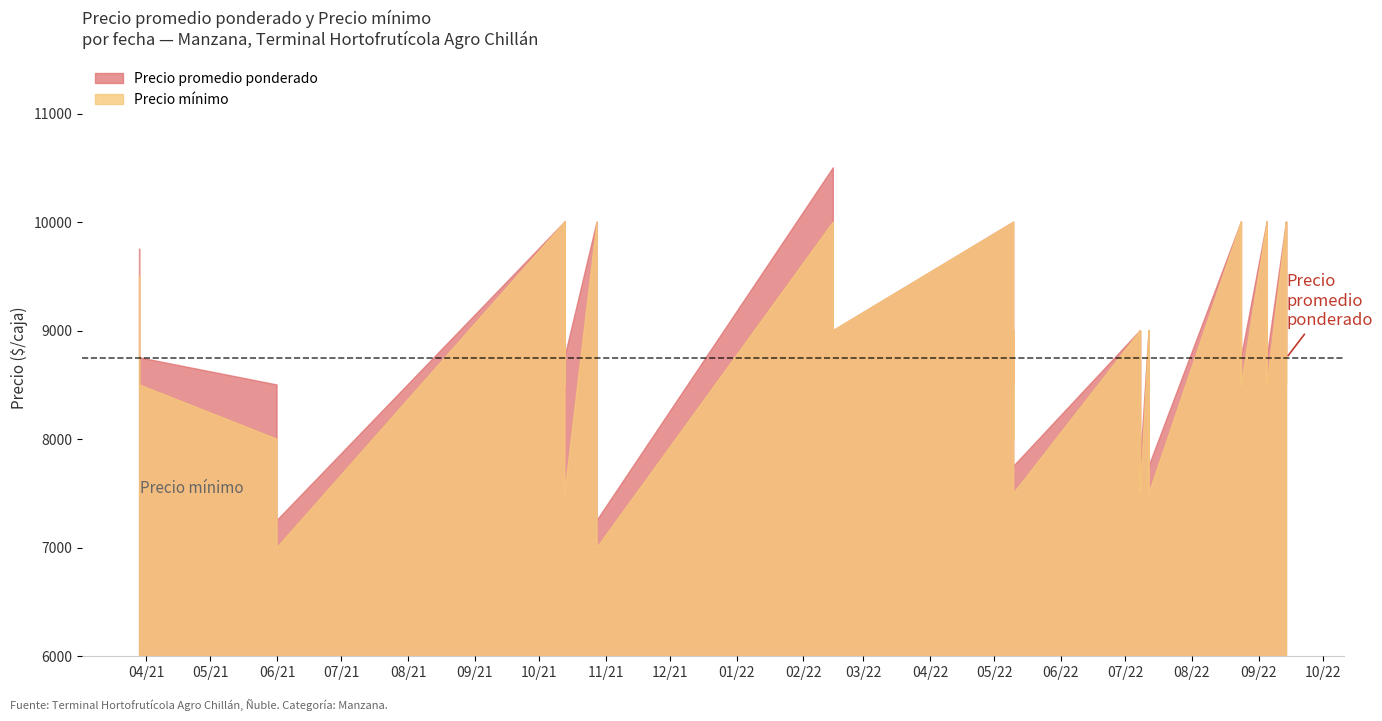

At 2022-09-14, list the series in order from largest to smallest.

Precio promedio ponderado, Precio minimo